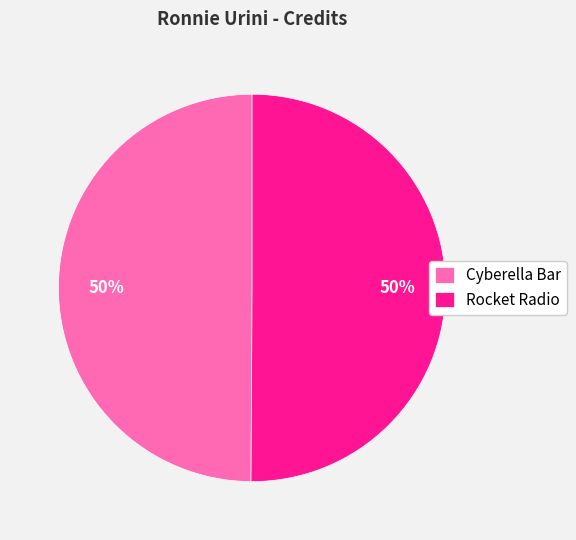

Approximately how many times larger is the value at Rocket Radio compared to Cyberella Bar?

1.0